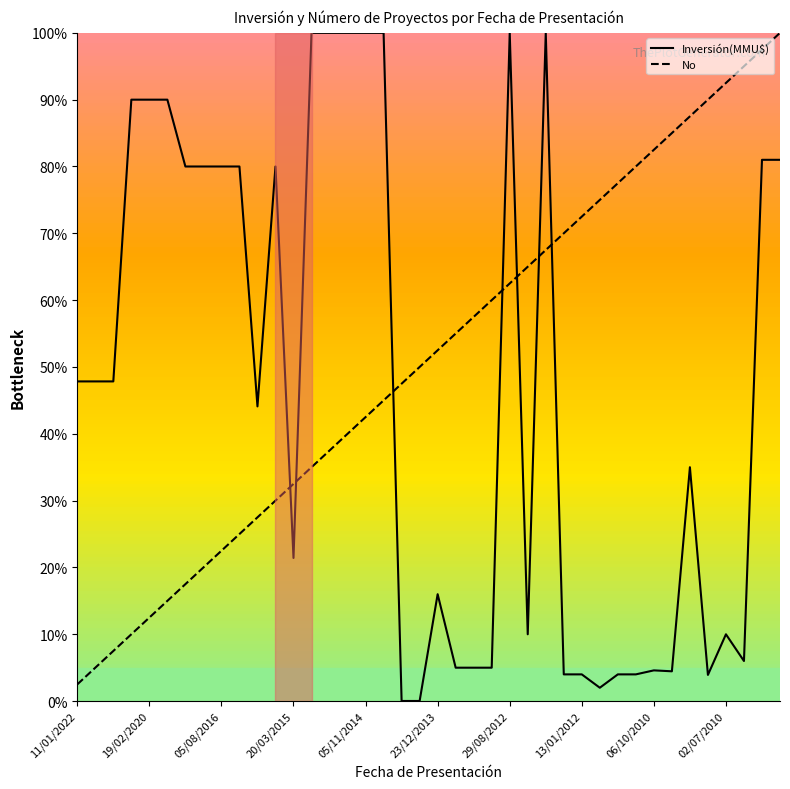

What is the highest value of the Inversión(MMU$) series?

100.0